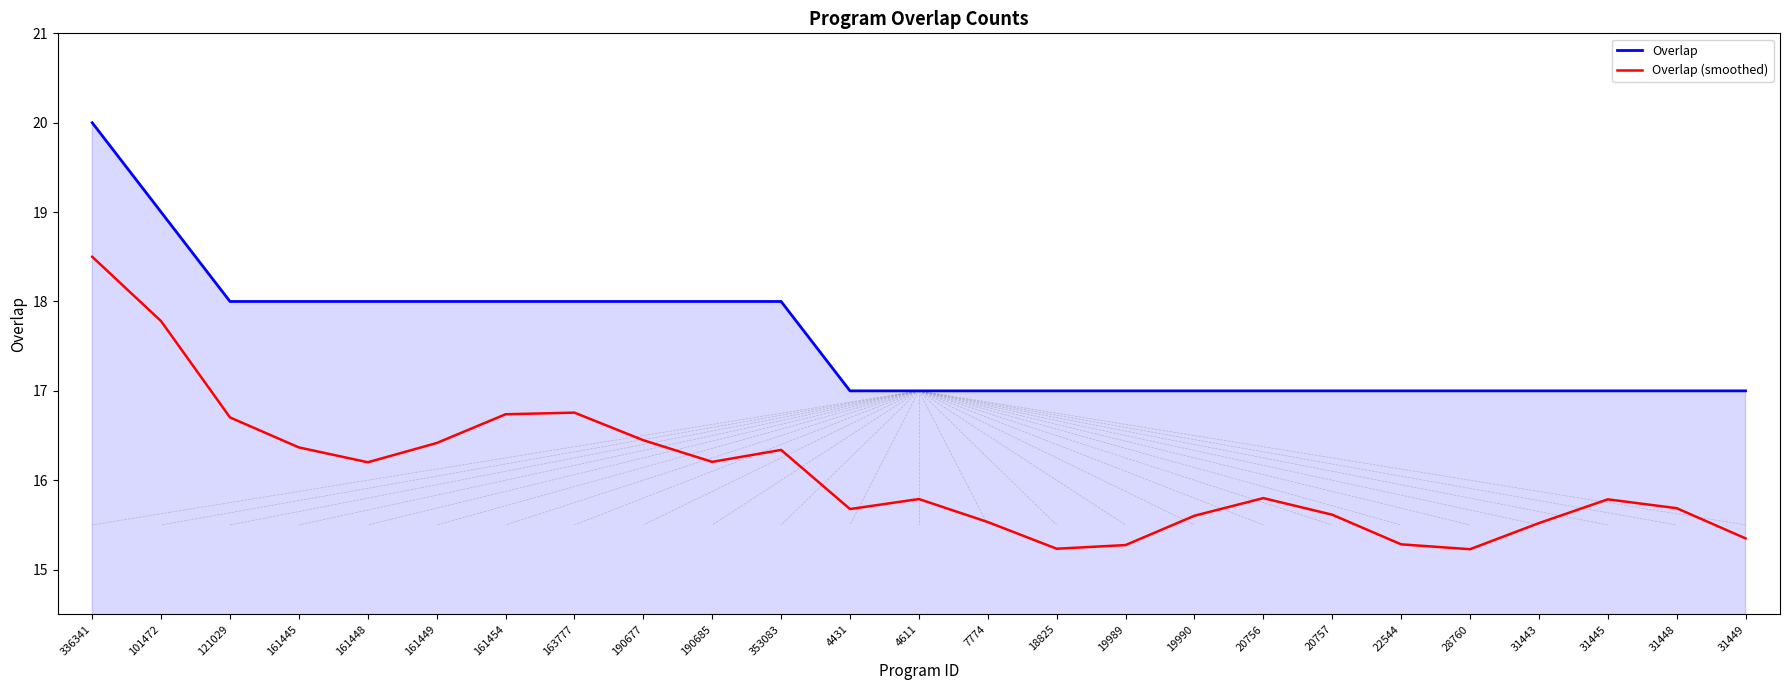

How many lines are shown in the chart?

2